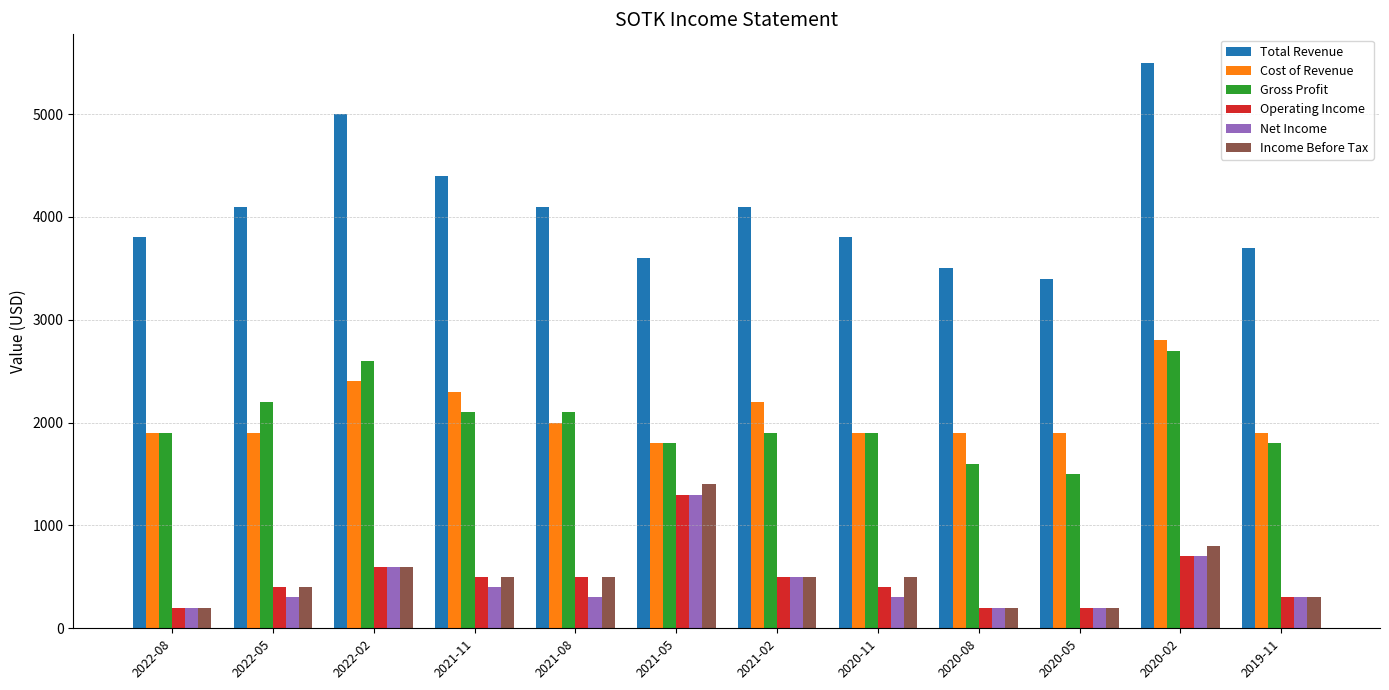

What is the value of the Total Revenue bar at the 3rd from the left?

5000